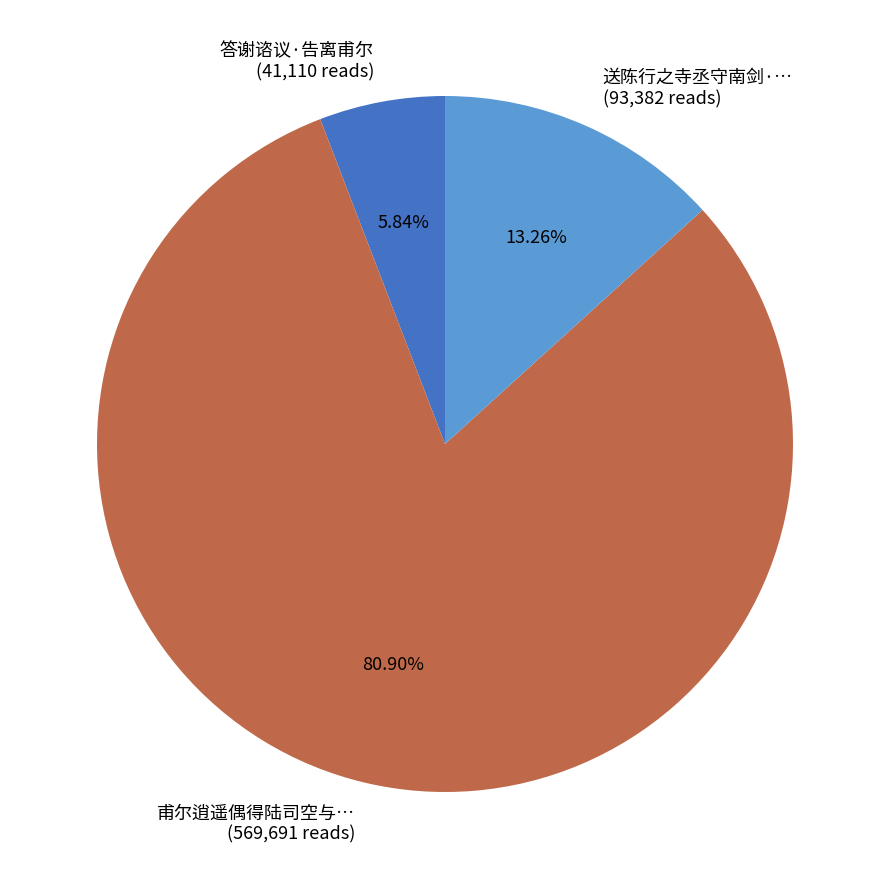

Which has a higher value, 甫尔逍遥偶得陆司空与… (569,691 reads) or 送陈行之寺丞守南剑·… (93,382 reads)?

甫尔逍遥偶得陆司空与… (569,691 reads)